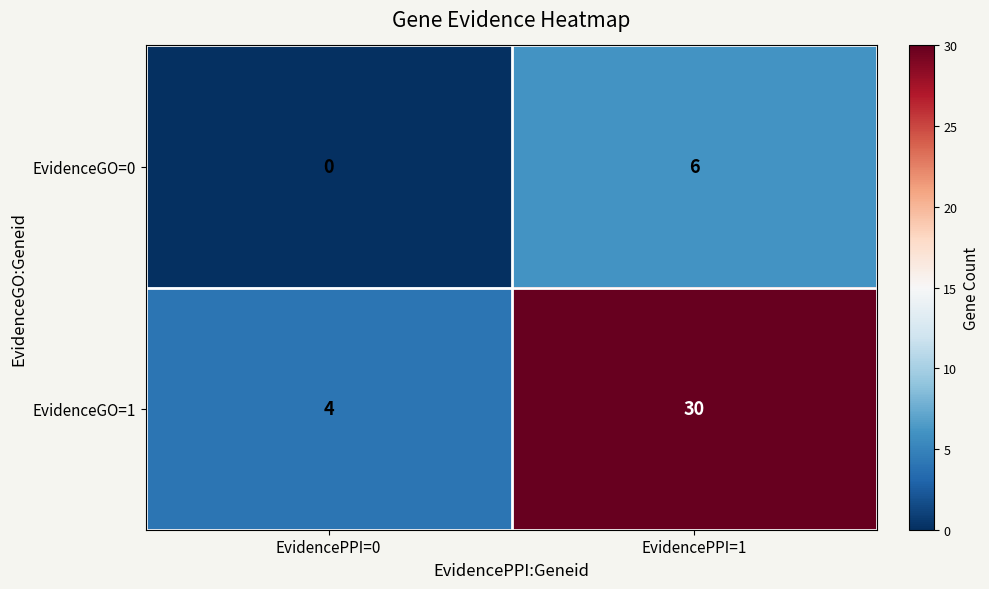

What is the sum of the EvidenceGO=0 values at EvidencePPI=1 and EvidencePPI=0?

6